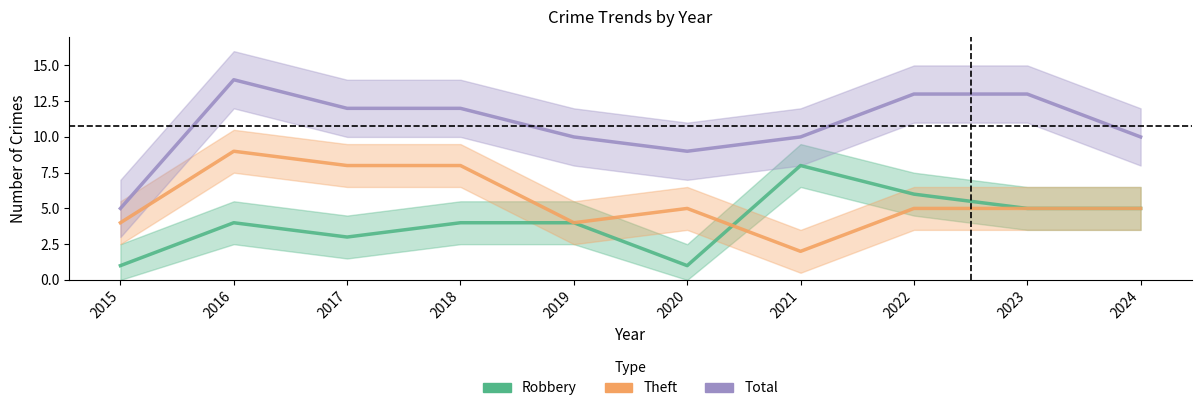

Which has a higher value, 2021 or 2018?

2021